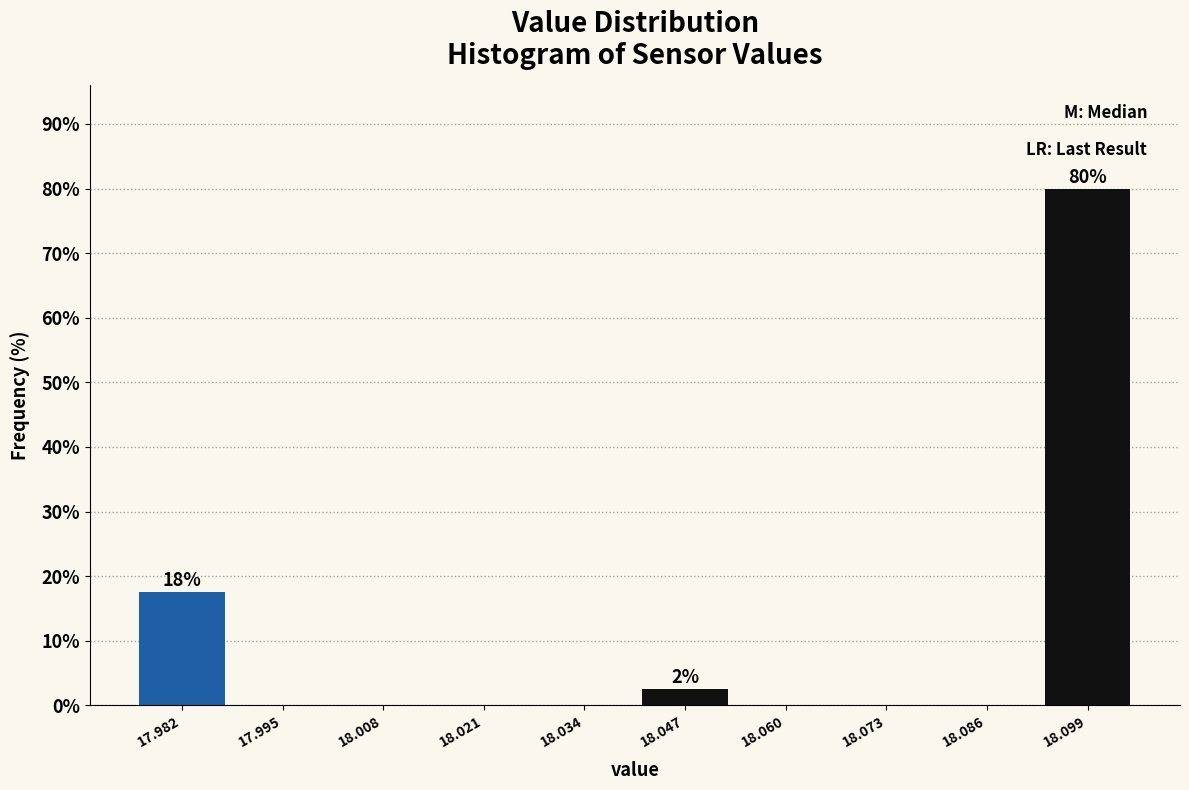

Which range on the x-axis has the tallest bar?

18.092 to 18.106